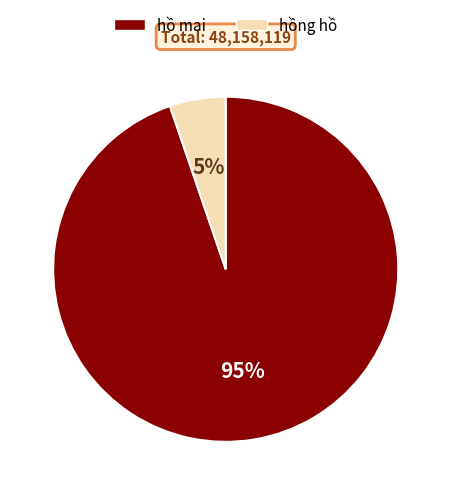

What is the largest slice in the pie chart?

hồ mai